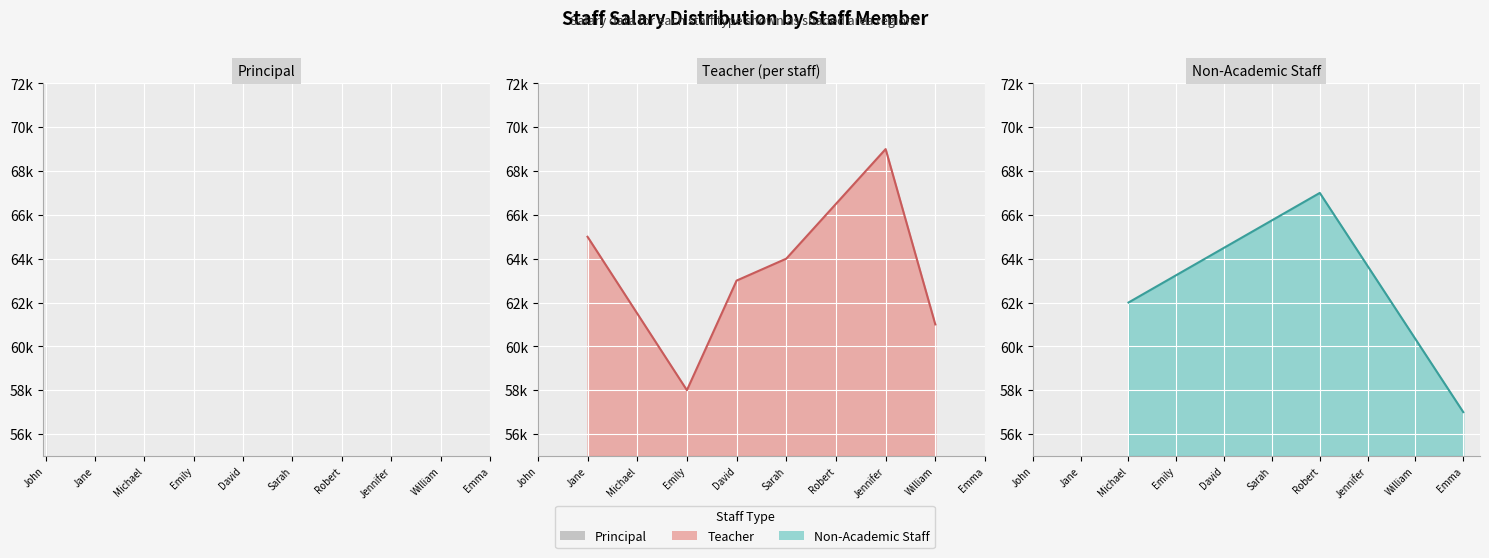

How many data points are less than 63000?

5